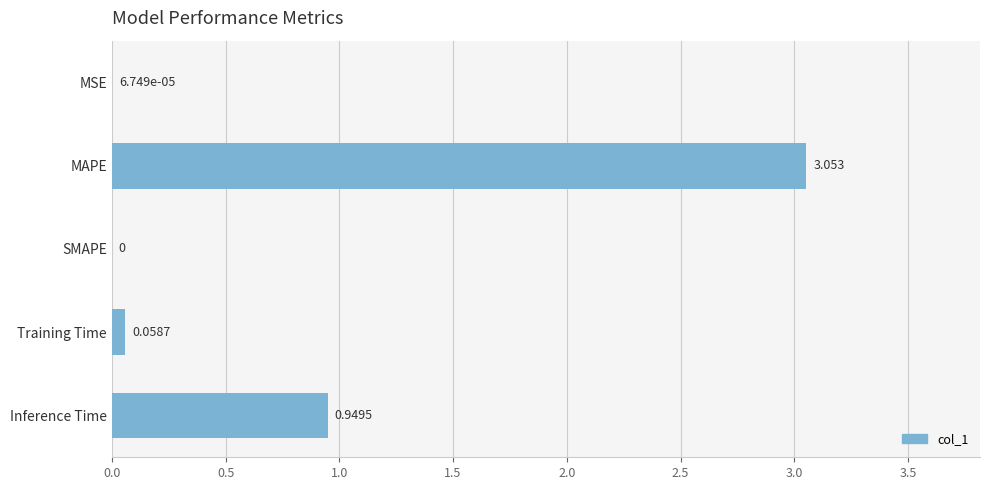

Which category has the highest value across all series?

MAPE